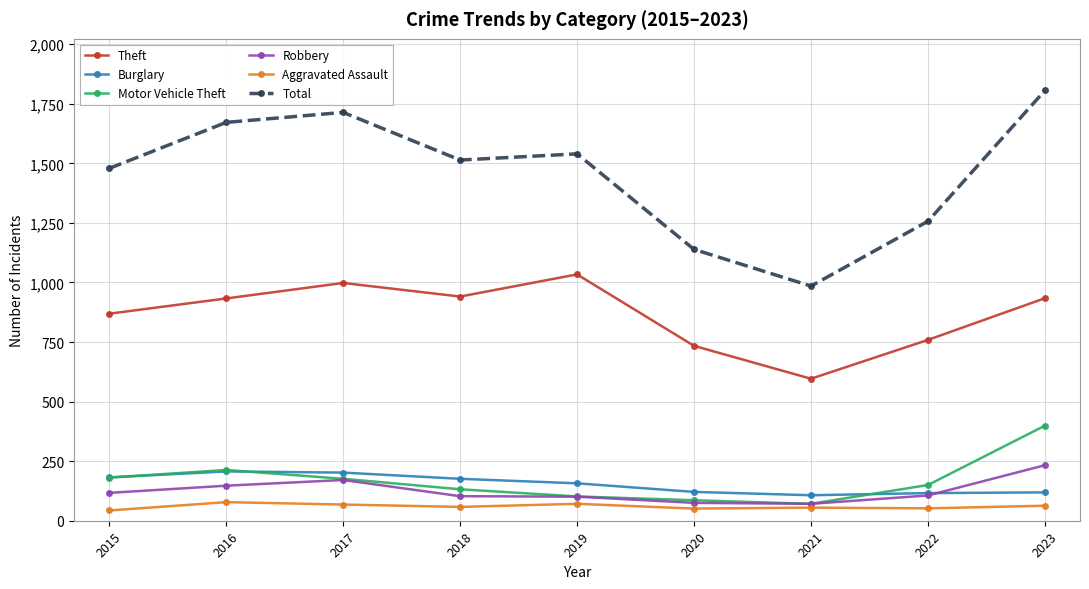

Rank the categories by Total value from highest to lowest.

2023, 2017, 2016, 2019, 2018, 2015, 2022, 2020, 2021